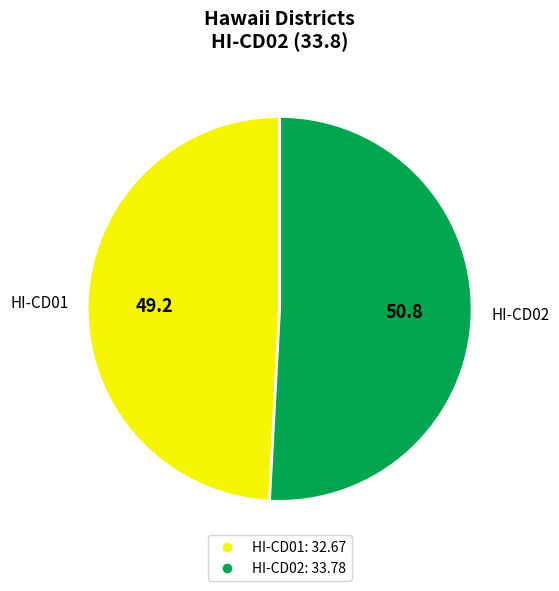

Which has a higher value, HI-CD02 or HI-CD01?

HI-CD02